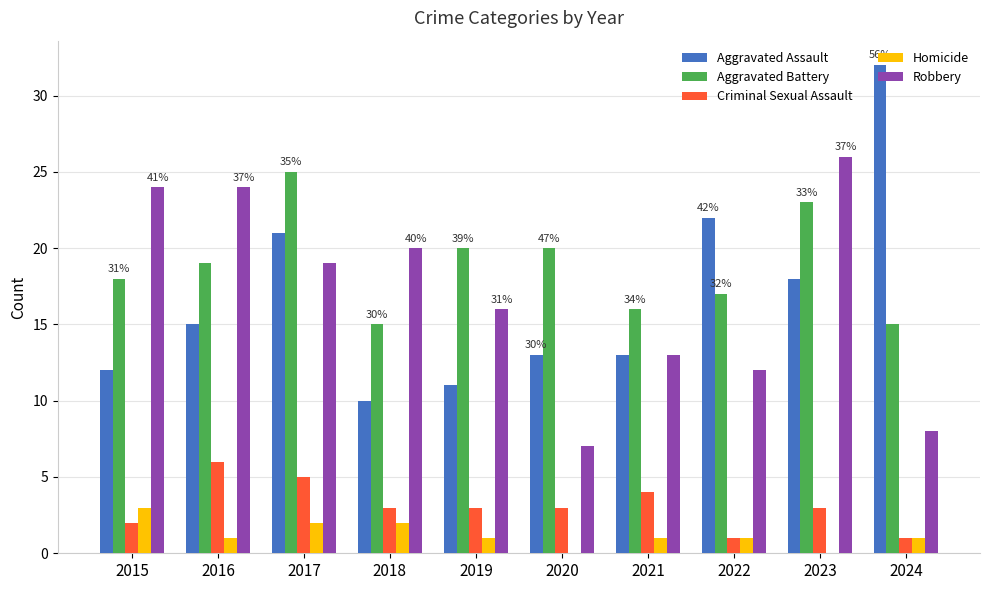

How many categories are shown in the chart?

10